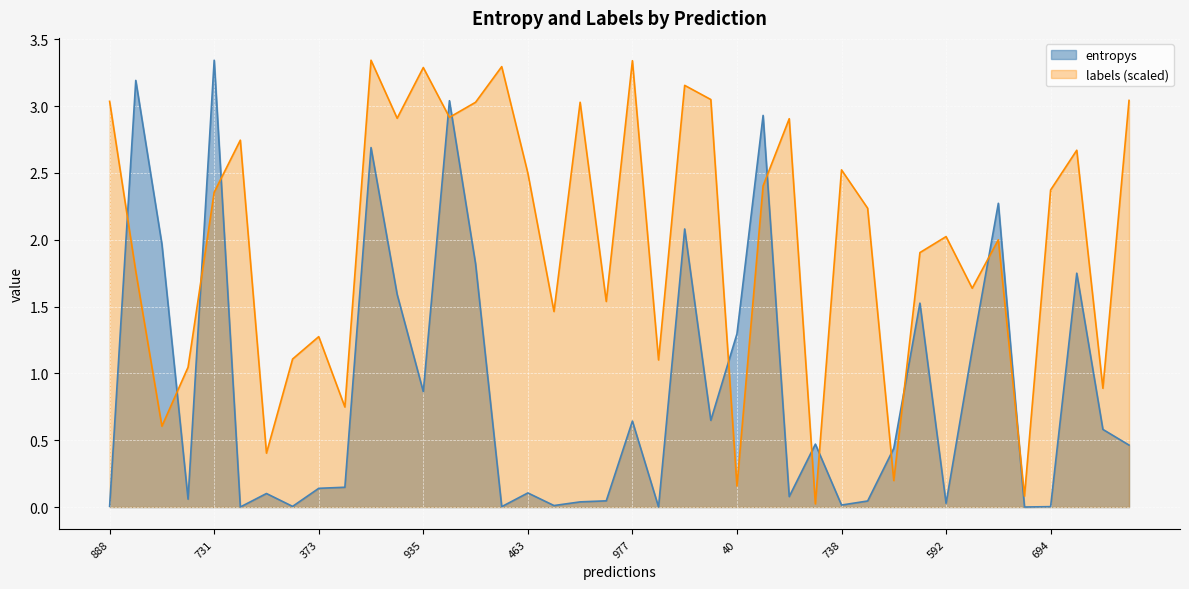

How many lines are shown in the chart?

2